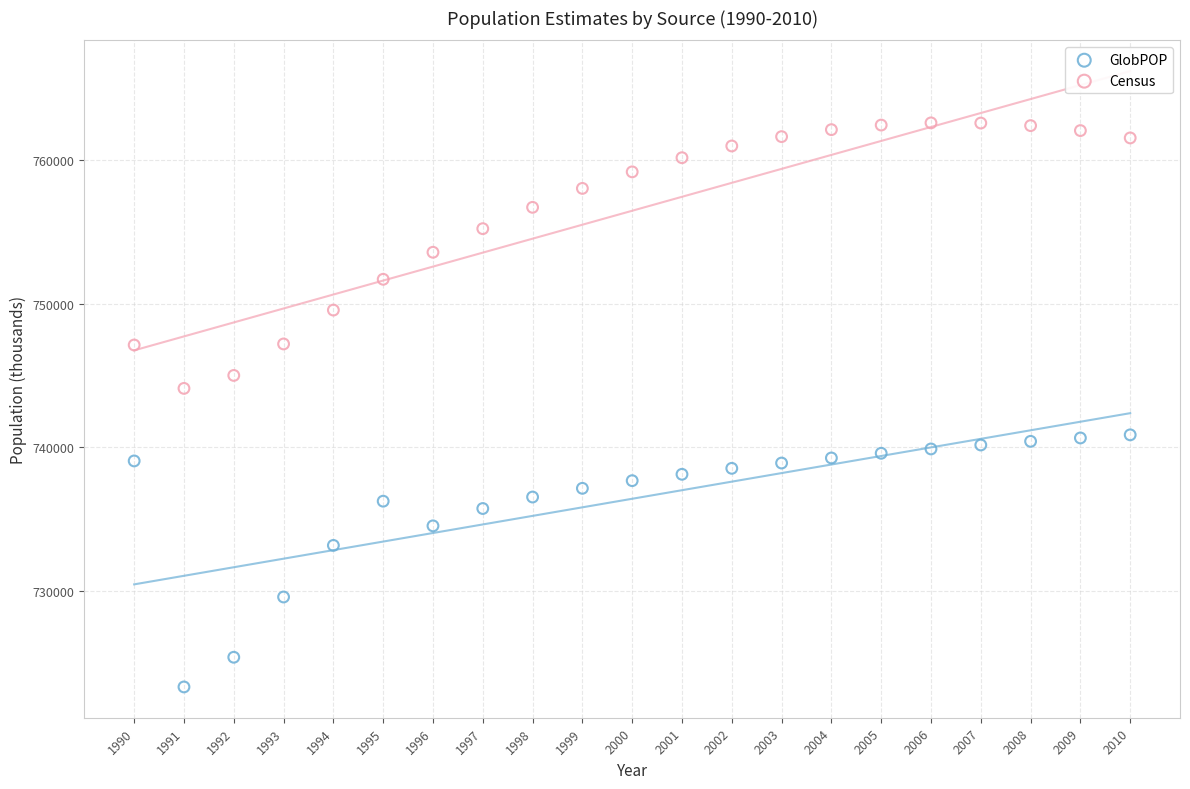

Which series reaches the maximum Y coordinate?

Census